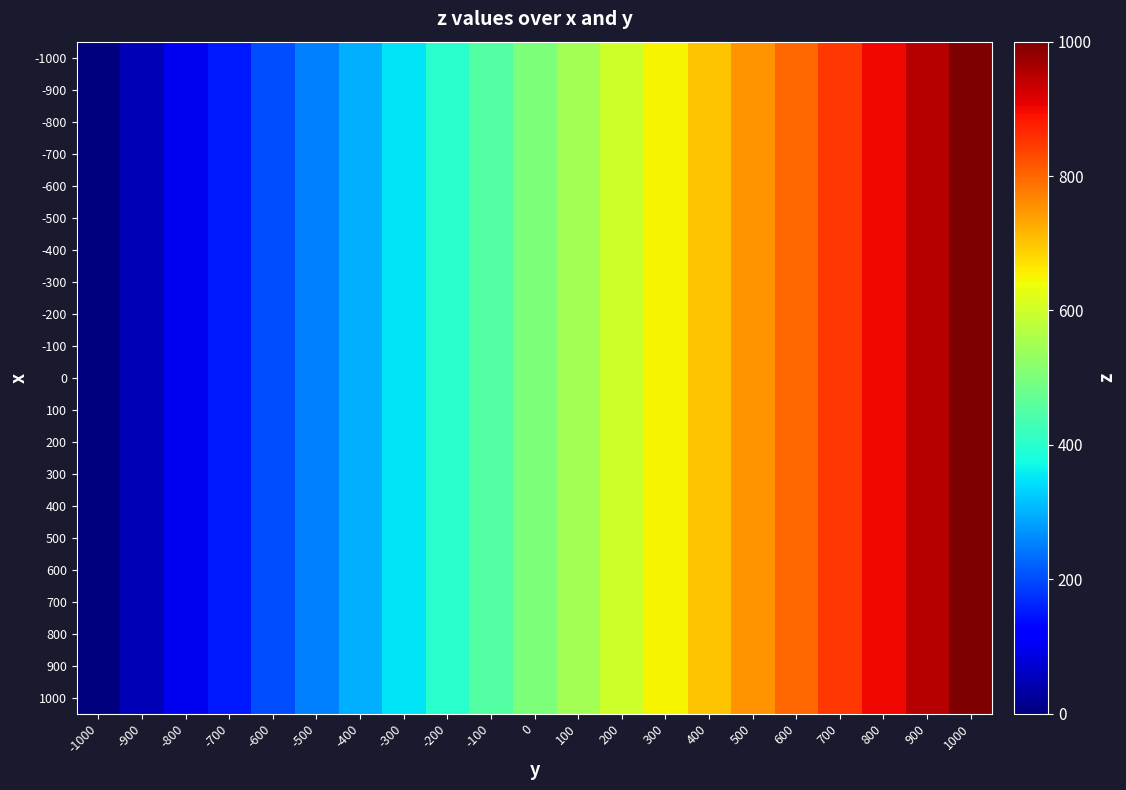

Reading left to right, list all the values displayed in this chart.

-1000: -1000=0	-900=50	-800=100	-700=150	-600=200	-500=250	-400=300	-300=350	-200=400	-100=450	0=500	100=550	200=600	300=650	400=700	500=750	600=800	700=850	800=900	900=950	1000=1000
-900: -1000=0	-900=50	-800=100	-700=150	-600=200	-500=250	-400=300	-300=350	-200=400	-100=450	0=500	100=550	200=600	300=650	400=700	500=750	600=800	700=850	800=900	900=950	1000=1000
-800: -1000=0	-900=50	-800=100	-700=150	-600=200	-500=250	-400=300	-300=350	-200=400	-100=450	0=500	100=550	200=600	300=650	400=700	500=750	600=800	700=850	800=900	900=950	1000=1000
-700: -1000=0	-900=50	-800=100	-700=150	-600=200	-500=250	-400=300	-300=350	-200=400	-100=450	0=500	100=550	200=600	300=650	400=700	500=750	600=800	700=850	800=900	900=950	1000=1000
-600: -1000=0	-900=50	-800=100	-700=150	-600=200	-500=250	-400=300	-300=350	-200=400	-100=450	0=500	100=550	200=600	300=650	400=700	500=750	600=800	700=850	800=900	900=950	1000=1000
-500: -1000=0	-900=50	-800=100	-700=150	-600=200	-500=250	-400=300	-300=350	-200=400	-100=450	0=500	100=550	200=600	300=650	400=700	500=750	600=800	700=850	800=900	900=950	1000=1000
-400: -1000=0	-900=50	-800=100	-700=150	-600=200	-500=250	-400=300	-300=350	-200=400	-100=450	0=500	100=550	200=600	300=650	400=700	500=750	600=800	700=850	800=900	900=950	1000=1000
-300: -1000=0	-900=50	-800=100	-700=150	-600=200	-500=250	-400=300	-300=350	-200=400	-100=450	0=500	100=550	200=600	300=650	400=700	500=750	600=800	700=850	800=900	900=950	1000=1000
-200: -1000=0	-900=50	-800=100	-700=150	-600=200	-500=250	-400=300	-300=350	-200=400	-100=450	0=500	100=550	200=600	300=650	400=700	500=750	600=800	700=850	800=900	900=950	1000=1000
-100: -1000=0	-900=50	-800=100	-700=150	-600=200	-500=250	-400=300	-300=350	-200=400	-100=450	0=500	100=550	200=600	300=650	400=700	500=750	600=800	700=850	800=900	900=950	1000=1000
0: -1000=0	-900=50	-800=100	-700=150	-600=200	-500=250	-400=300	-300=350	-200=400	-100=450	0=500	100=550	200=600	300=650	400=700	500=750	600=800	700=850	800=900	900=950	1000=1000
100: -1000=0	-900=50	-800=100	-700=150	-600=200	-500=250	-400=300	-300=350	-200=400	-100=450	0=500	100=550	200=600	300=650	400=700	500=750	600=800	700=850	800=900	900=950	1000=1000
200: -1000=0	-900=50	-800=100	-700=150	-600=200	-500=250	-400=300	-300=350	-200=400	-100=450	0=500	100=550	200=600	300=650	400=700	500=750	600=800	700=850	800=900	900=950	1000=1000
300: -1000=0	-900=50	-800=100	-700=150	-600=200	-500=250	-400=300	-300=350	-200=400	-100=450	0=500	100=550	200=600	300=650	400=700	500=750	600=800	700=850	800=900	900=950	1000=1000
400: -1000=0	-900=50	-800=100	-700=150	-600=200	-500=250	-400=300	-300=350	-200=400	-100=450	0=500	100=550	200=600	300=650	400=700	500=750	600=800	700=850	800=900	900=950	1000=1000
500: -1000=0	-900=50	-800=100	-700=150	-600=200	-500=250	-400=300	-300=350	-200=400	-100=450	0=500	100=550	200=600	300=650	400=700	500=750	600=800	700=850	800=900	900=950	1000=1000
600: -1000=0	-900=50	-800=100	-700=150	-600=200	-500=250	-400=300	-300=350	-200=400	-100=450	0=500	100=550	200=600	300=650	400=700	500=750	600=800	700=850	800=900	900=950	1000=1000
700: -1000=0	-900=50	-800=100	-700=150	-600=200	-500=250	-400=300	-300=350	-200=400	-100=450	0=500	100=550	200=600	300=650	400=700	500=750	600=800	700=850	800=900	900=950	1000=1000
800: -1000=0	-900=50	-800=100	-700=150	-600=200	-500=250	-400=300	-300=350	-200=400	-100=450	0=500	100=550	200=600	300=650	400=700	500=750	600=800	700=850	800=900	900=950	1000=1000
900: -1000=0	-900=50	-800=100	-700=150	-600=200	-500=250	-400=300	-300=350	-200=400	-100=450	0=500	100=550	200=600	300=650	400=700	500=750	600=800	700=850	800=900	900=950	1000=1000
1000: -1000=0	-900=50	-800=100	-700=150	-600=200	-500=250	-400=300	-300=350	-200=400	-100=450	0=500	100=550	200=600	300=650	400=700	500=750	600=800	700=850	800=900	900=950	1000=1000